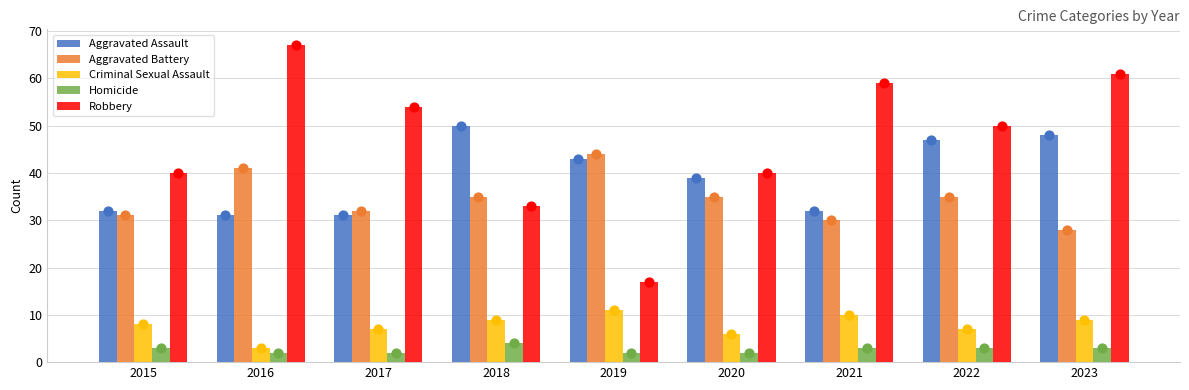

At how many categories does at least one series exceed 40?

7